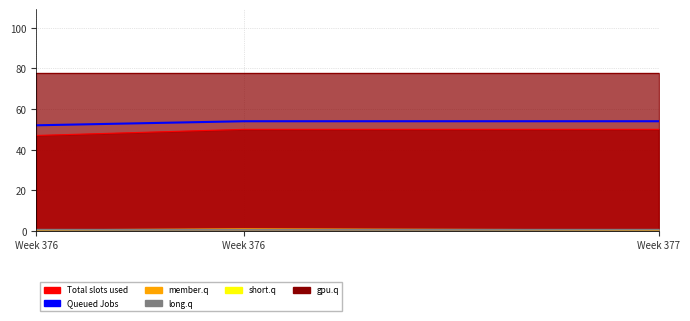

Which category has the highest value across all series?

Week 376